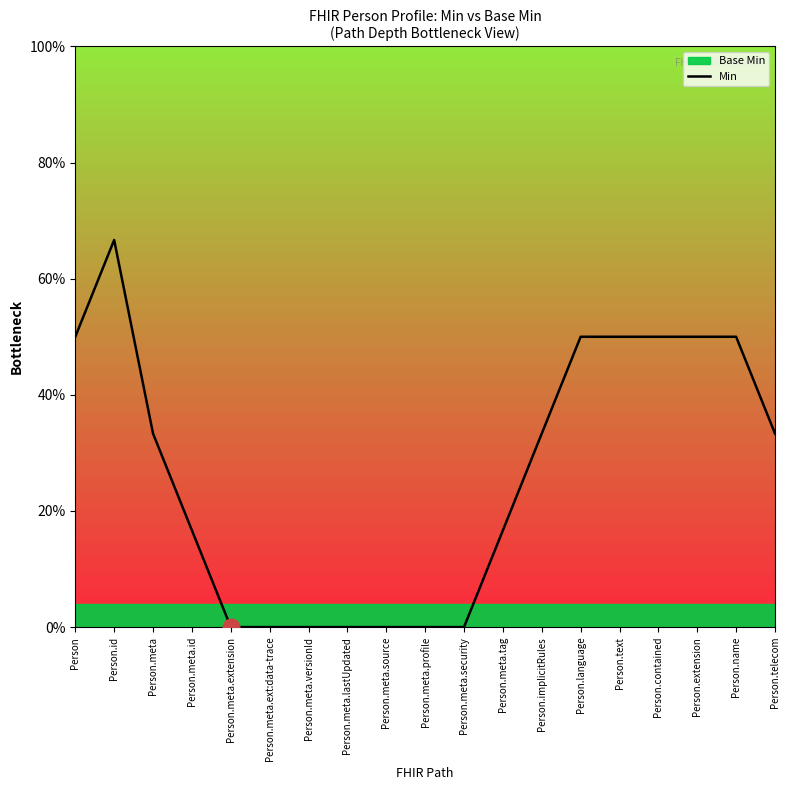

Is this an area chart (filled region under the line)?

No